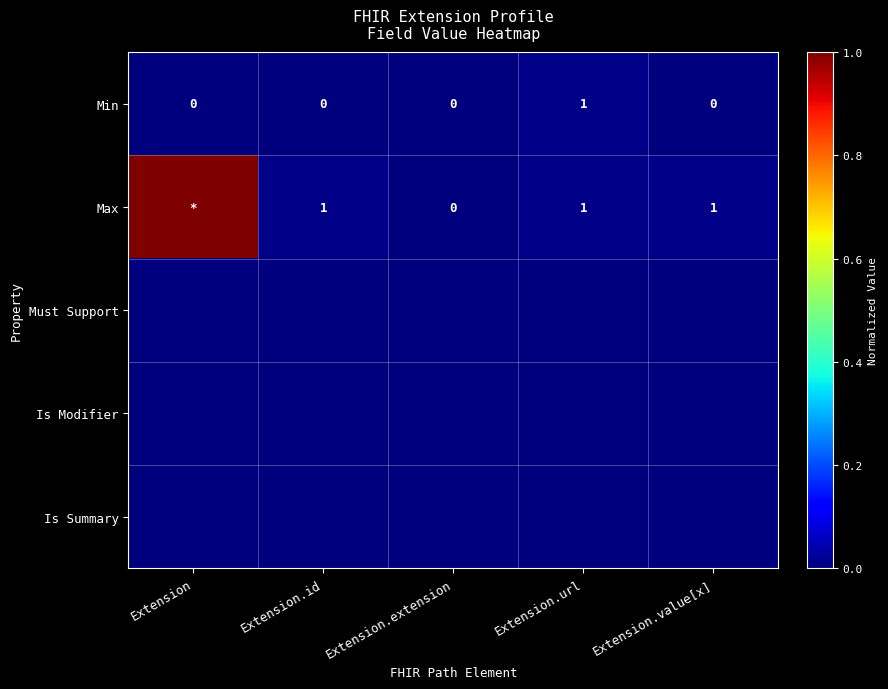

The Min series shows 1 at Extension.extension. True or false?

False